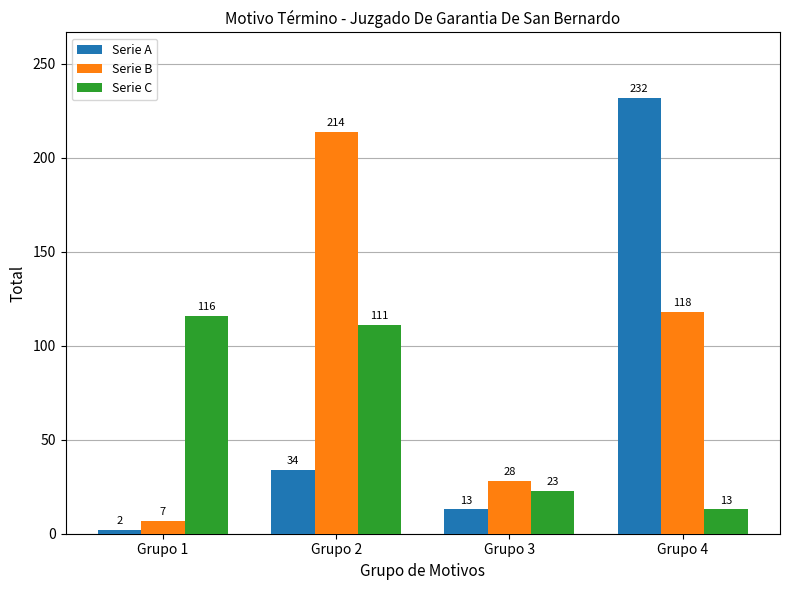

Does the chart contain any negative values?

No